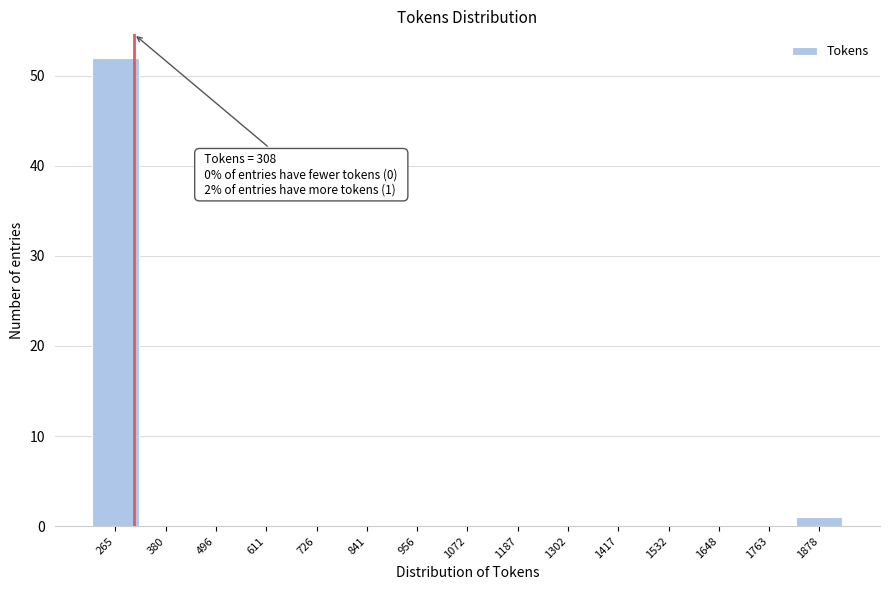

Over which range of the x-axis is the bar tallest?

200 to 320